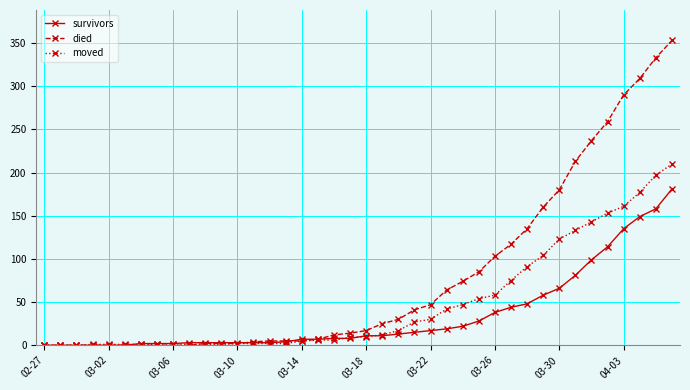

What is the maximum value for died?

353